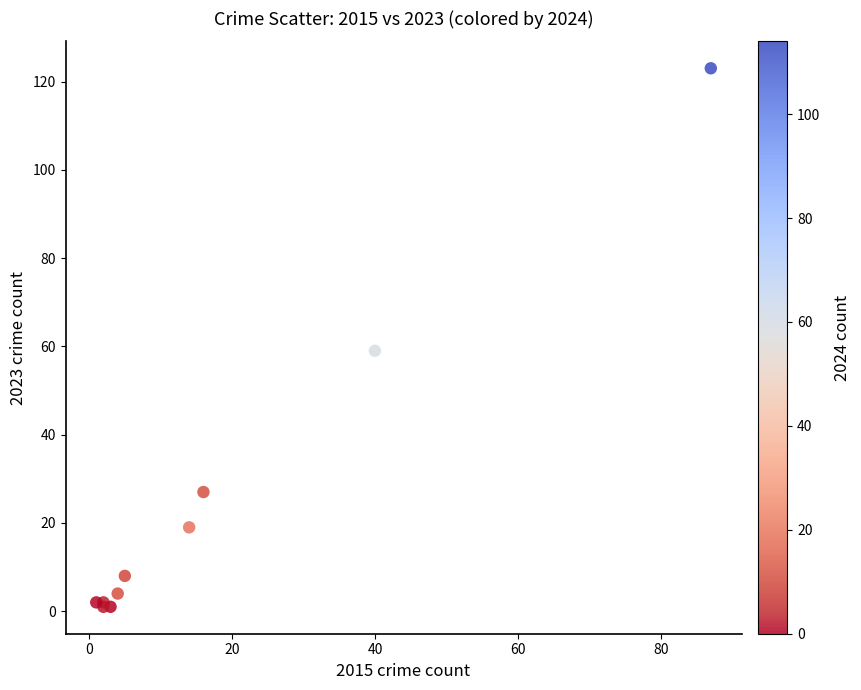

What Y value in the scatter plot is closest to 62?

59